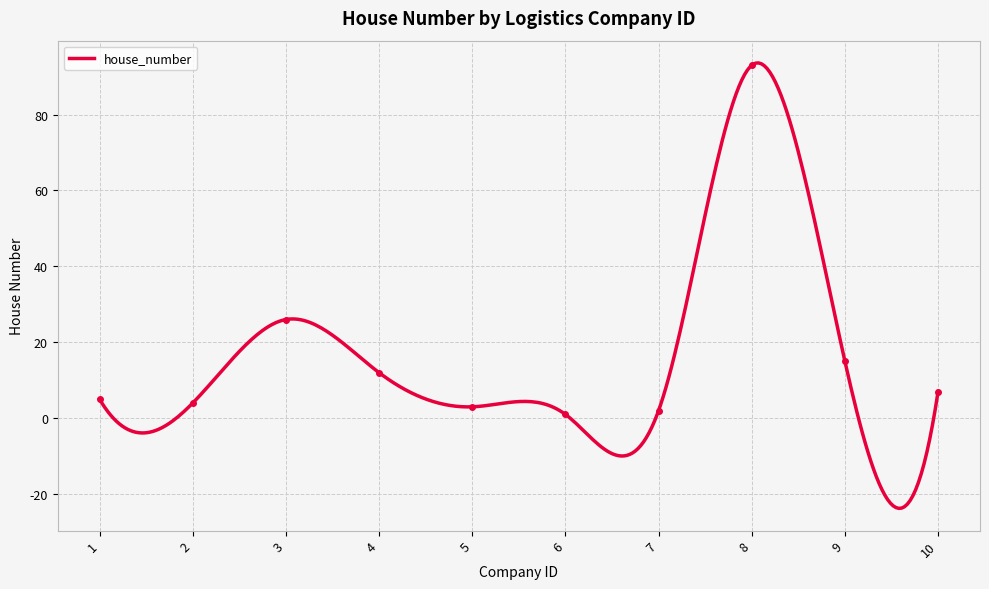

How many interior local valleys (lower than both neighbors) does the data have?

2